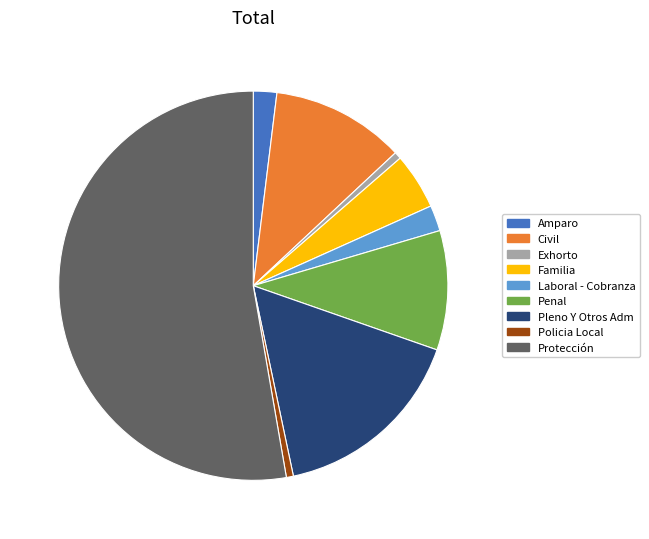

Which category accounts for the majority?

Protección